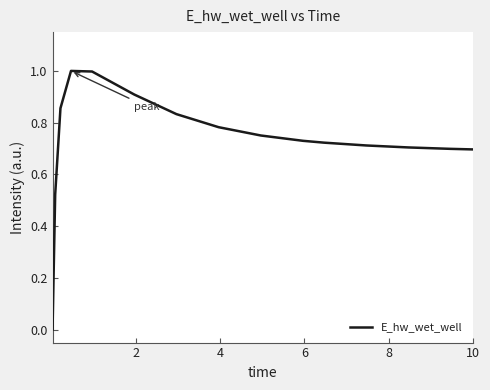

What is the greatest value displayed?

1.0